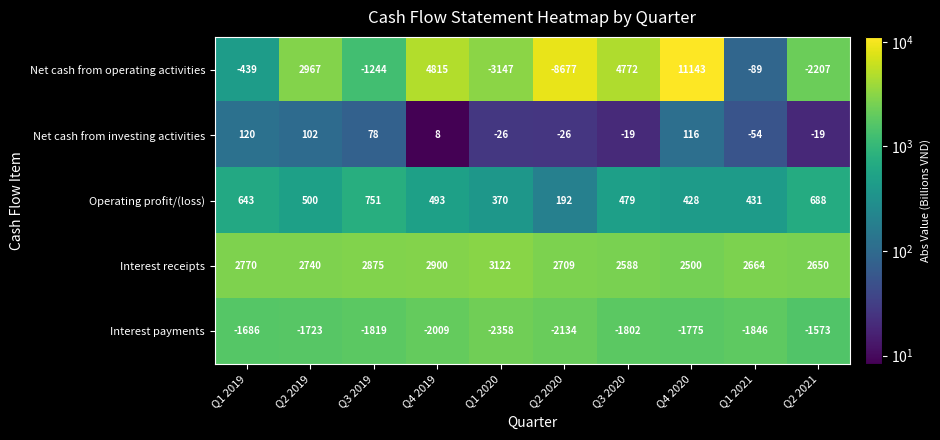

Where does the Net cash from investing activities series first go above 8?

Q1 2019